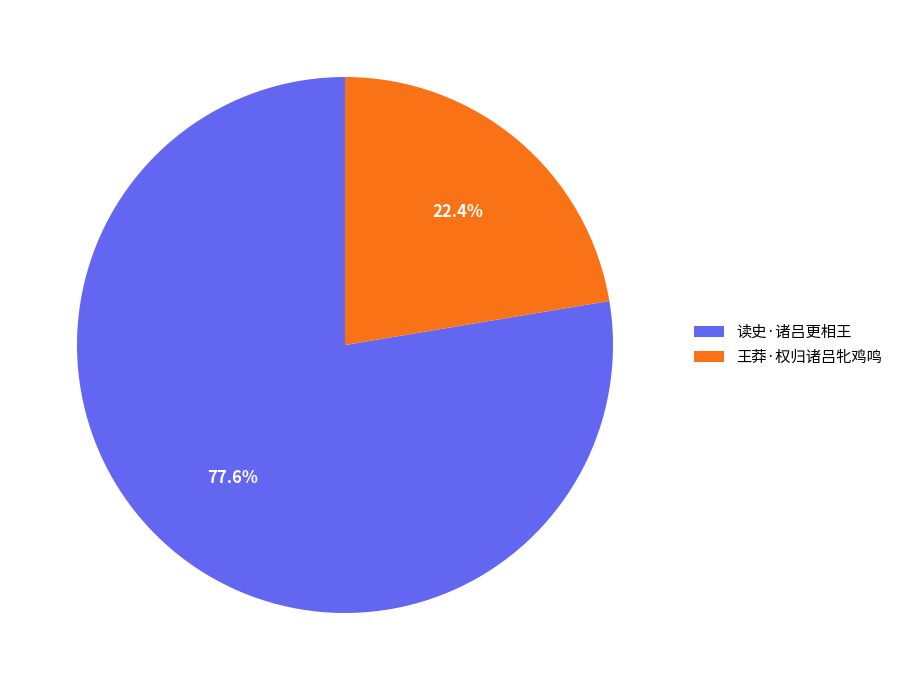

Does 王莽·权归诸吕牝鸡鸣 represent more than half of the total?

No